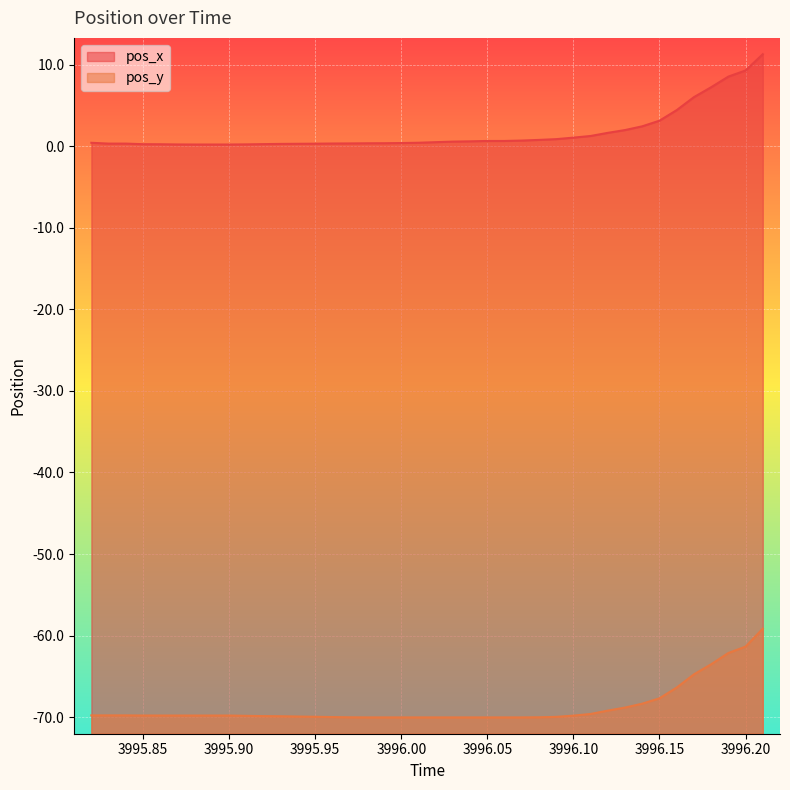

True or false: pos_y and pos_x intersect in this chart.

False